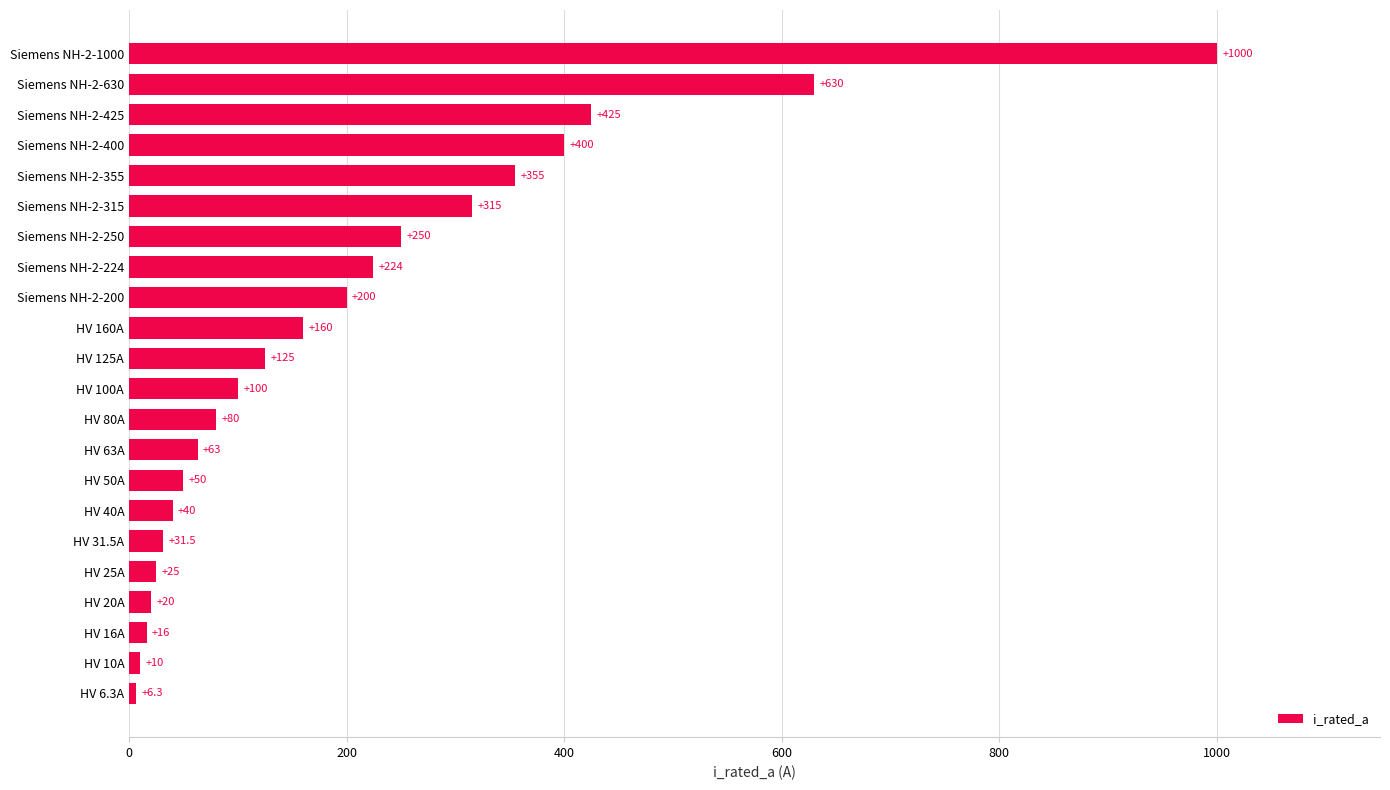

List the labels in order of value, smallest first.

HV 6.3A, HV 10A, HV 16A, HV 20A, HV 25A, HV 31.5A, HV 40A, HV 50A, HV 63A, HV 80A, HV 100A, HV 125A, HV 160A, Siemens NH-2-200, Siemens NH-2-224, Siemens NH-2-250, Siemens NH-2-315, Siemens NH-2-355, Siemens NH-2-400, Siemens NH-2-425, Siemens NH-2-630, Siemens NH-2-1000